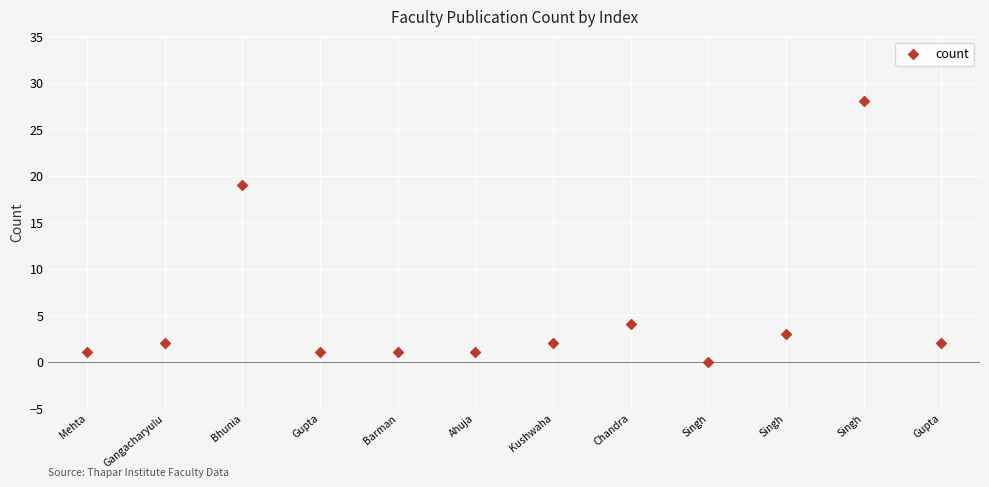

What is the range of Y values (max minus min)?

28